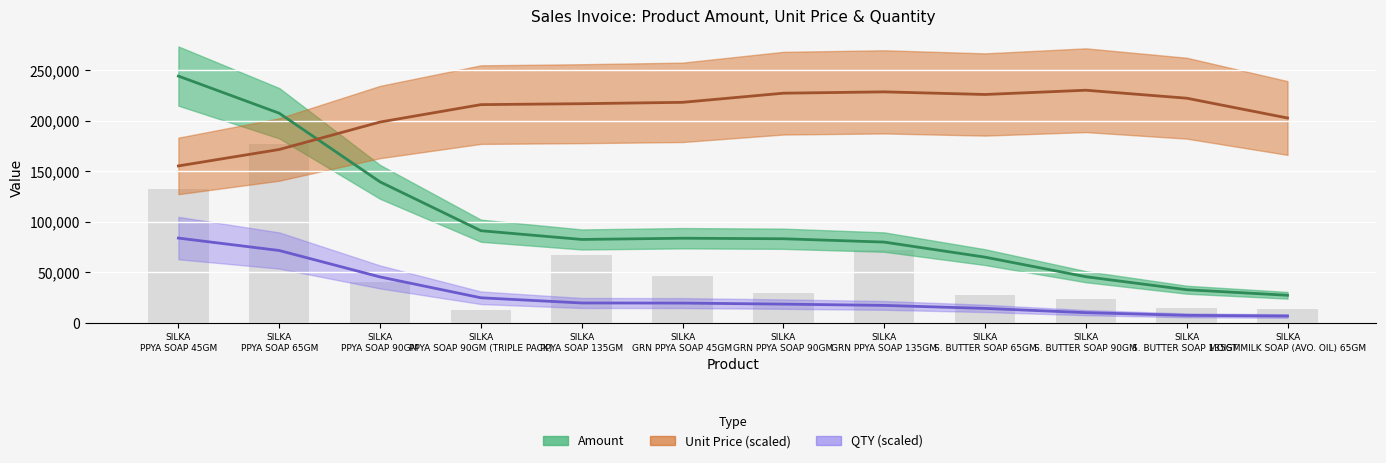

Rank the series by their maximum value, from highest to lowest.

Amount, Unit Price, QTY